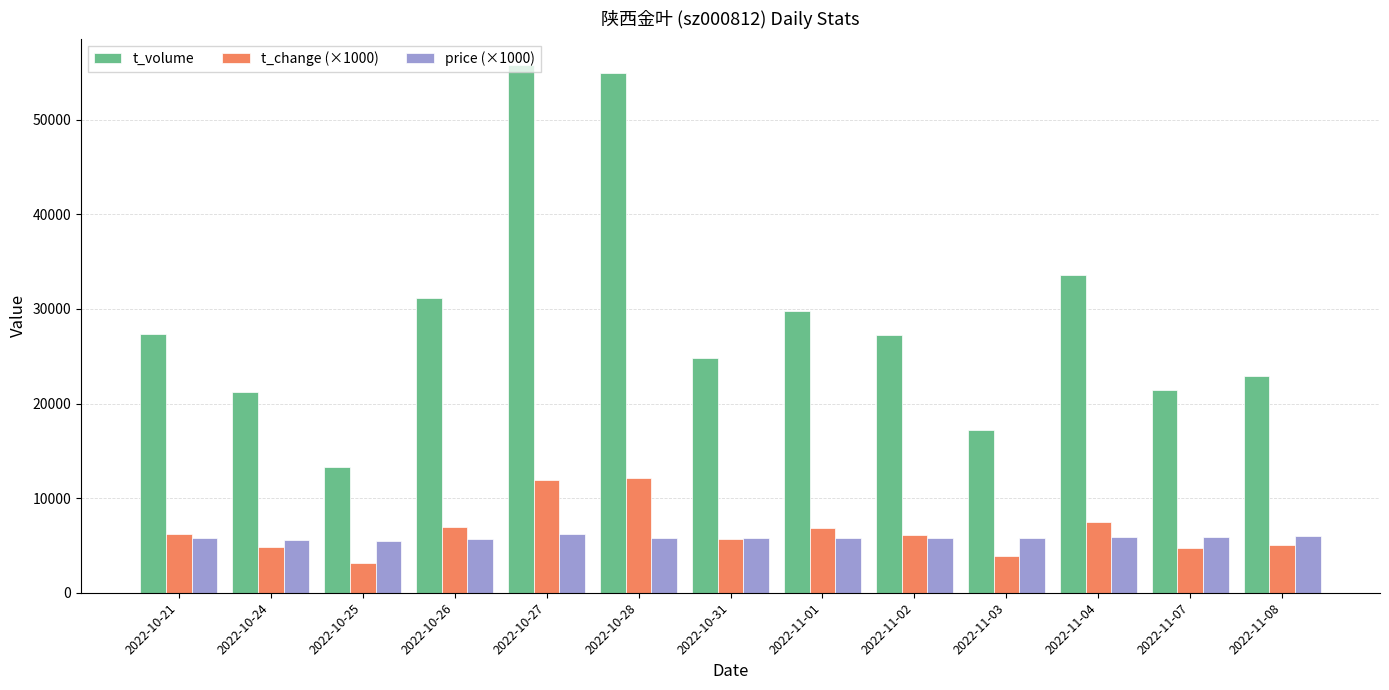

What position from the right is 2022-11-04?

3